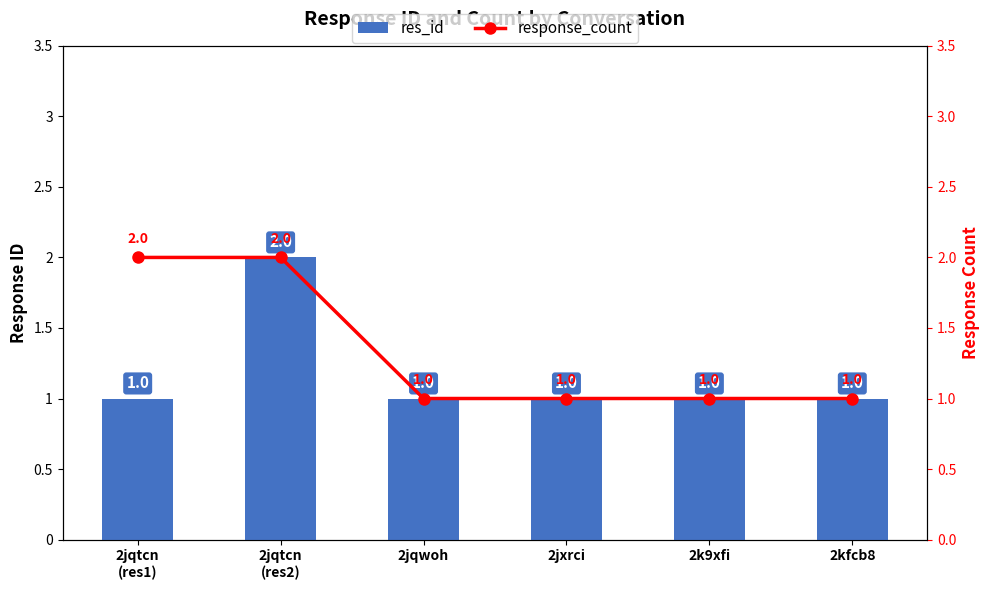

What is the label of the 5th bar from the right?

2jqtcn
(res2)